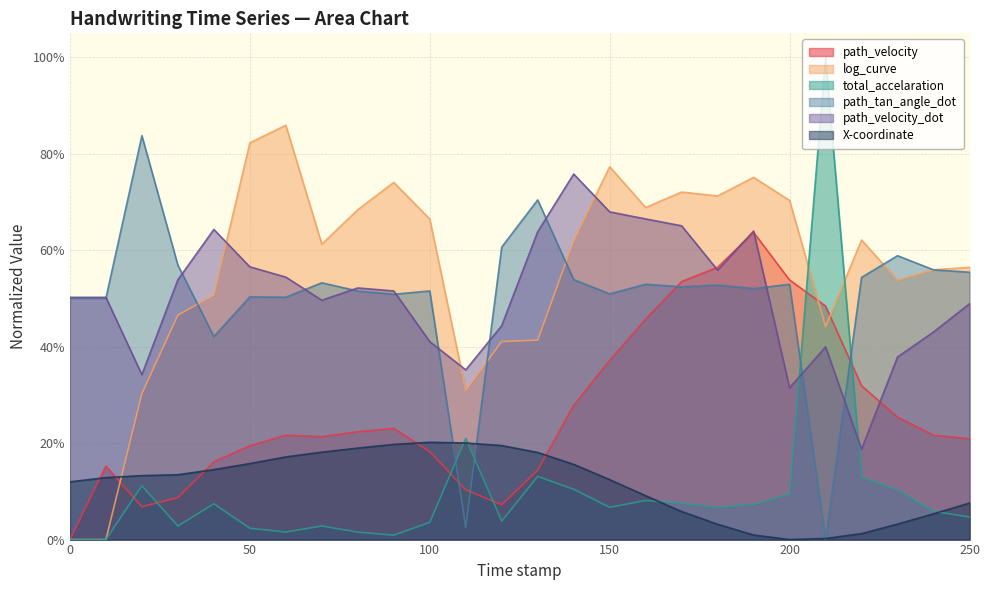

Is the value of path_velocity at 200.0 greater than the value of log_curve at 90.0?

No